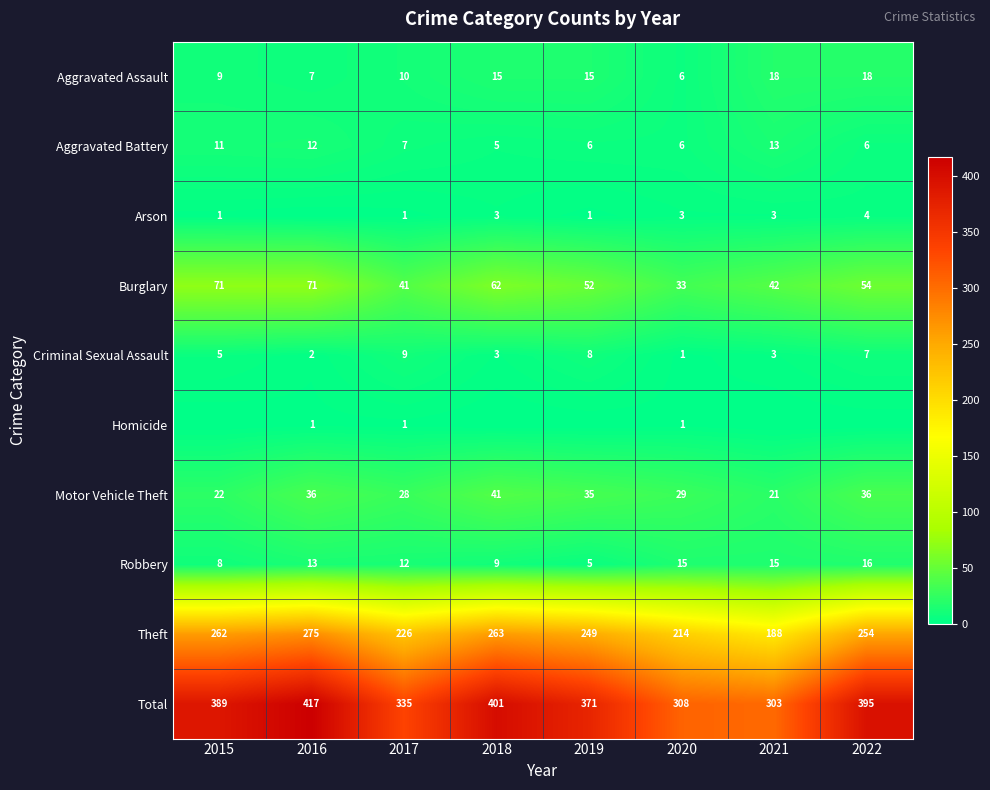

What is the average value of the Burglary series?

53